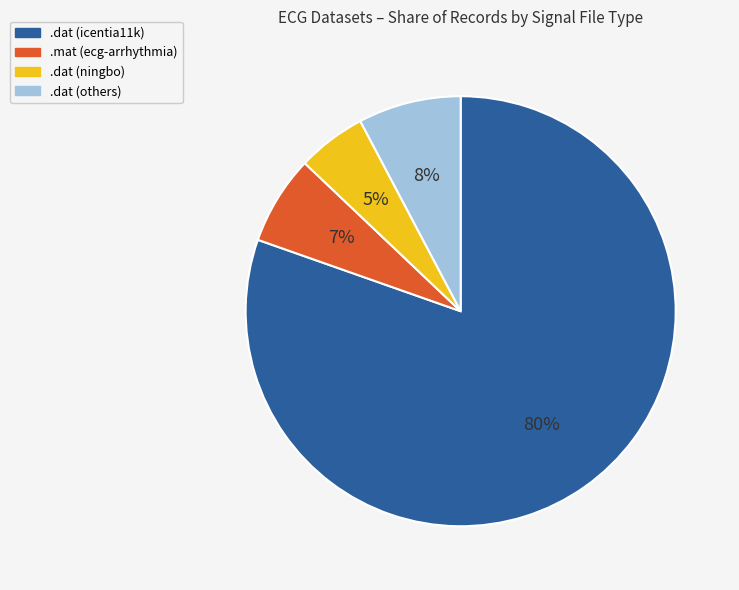

What is the majority slice?

.dat (icentia11k)